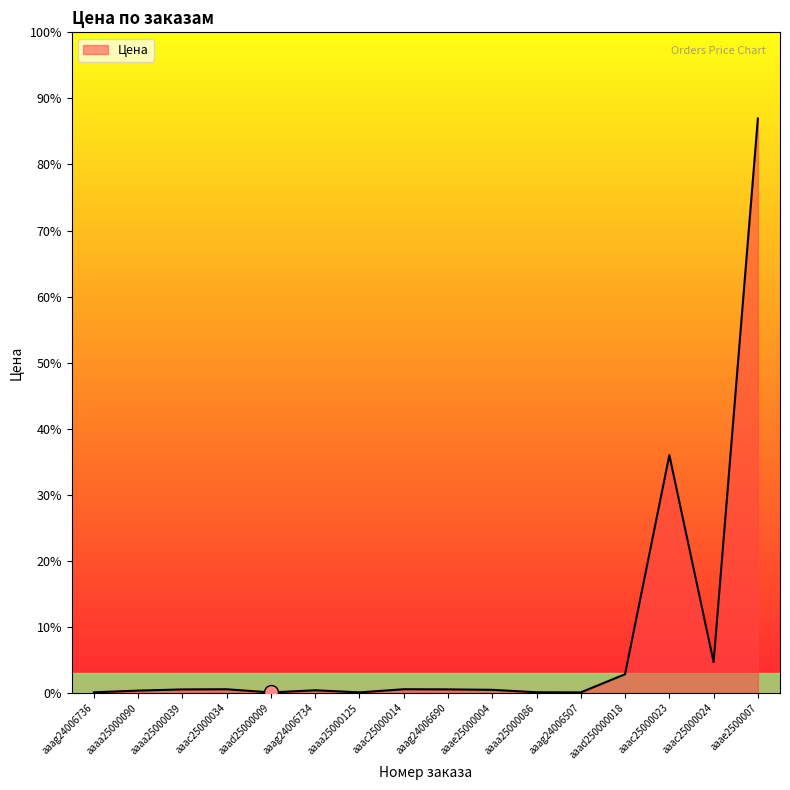

Does the chart have visible grid lines?

No